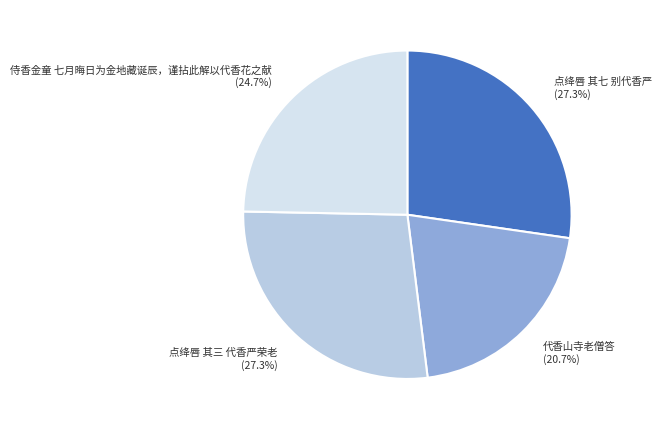

Does any single category account for the majority?

No